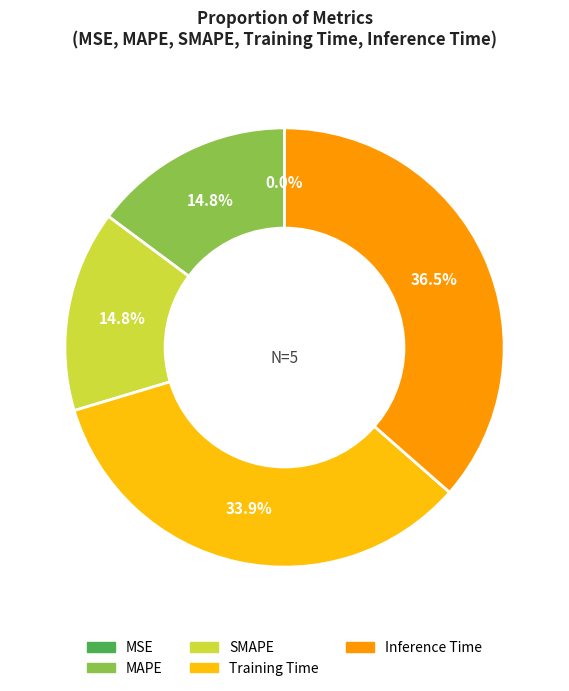

Is the sum of SMAPE and Inference Time greater than half?

Yes